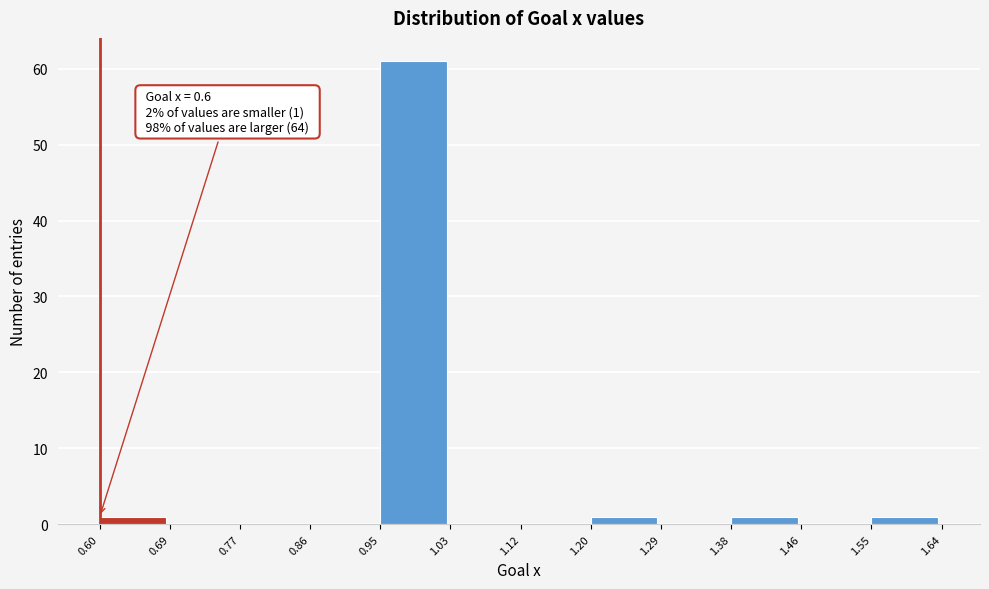

Which range on the x-axis has the tallest bar?

0.95 to 1.03